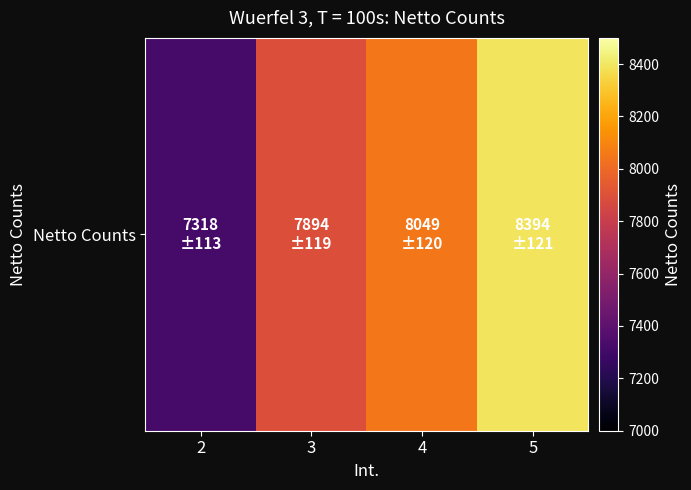

How many values exceed 8049?

1